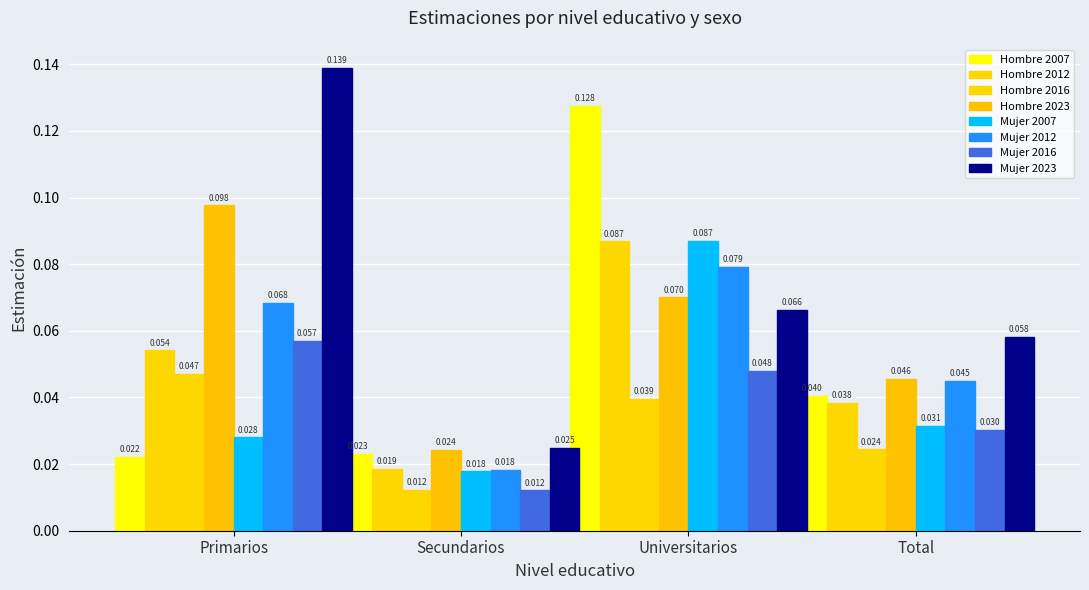

How many series are shown in this chart?

8